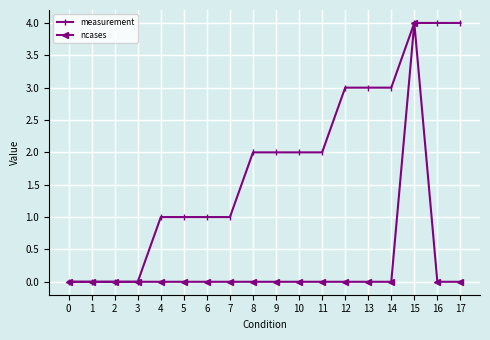

How many series are shown in this chart?

2